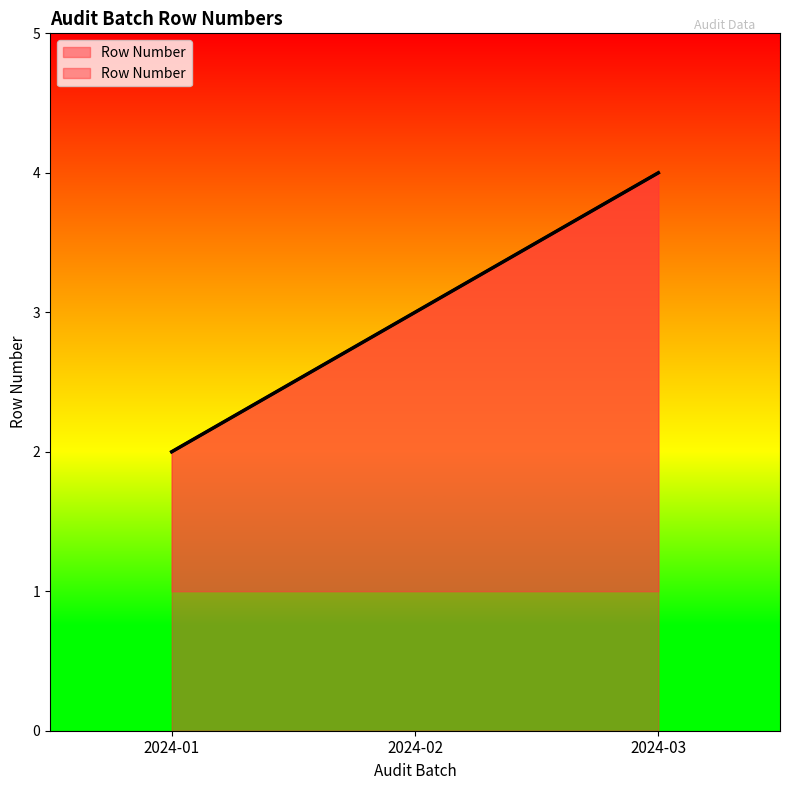

What is the ratio of the value at 2024-03 to the value at 2024-02?

1.3